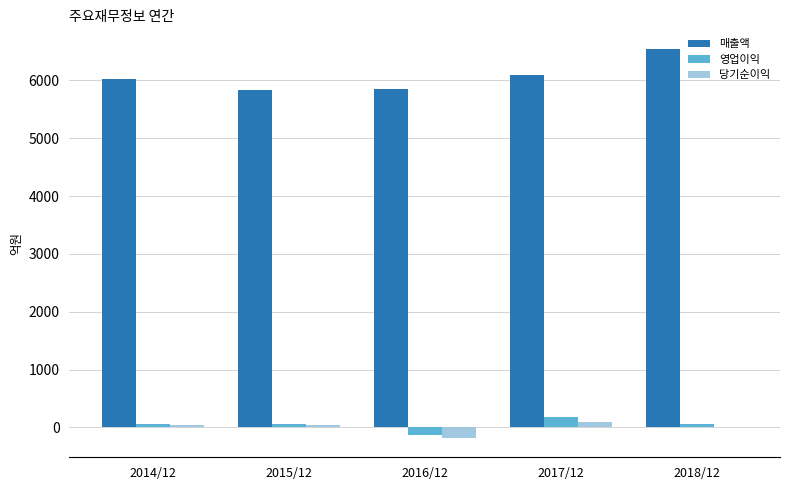

How many series are shown in this chart?

3